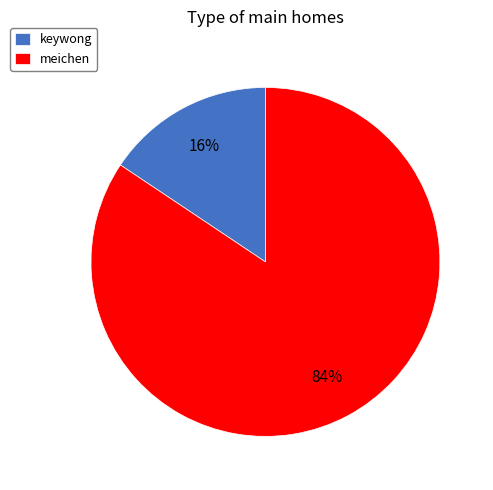

Which has a higher value, meichen or keywong?

meichen